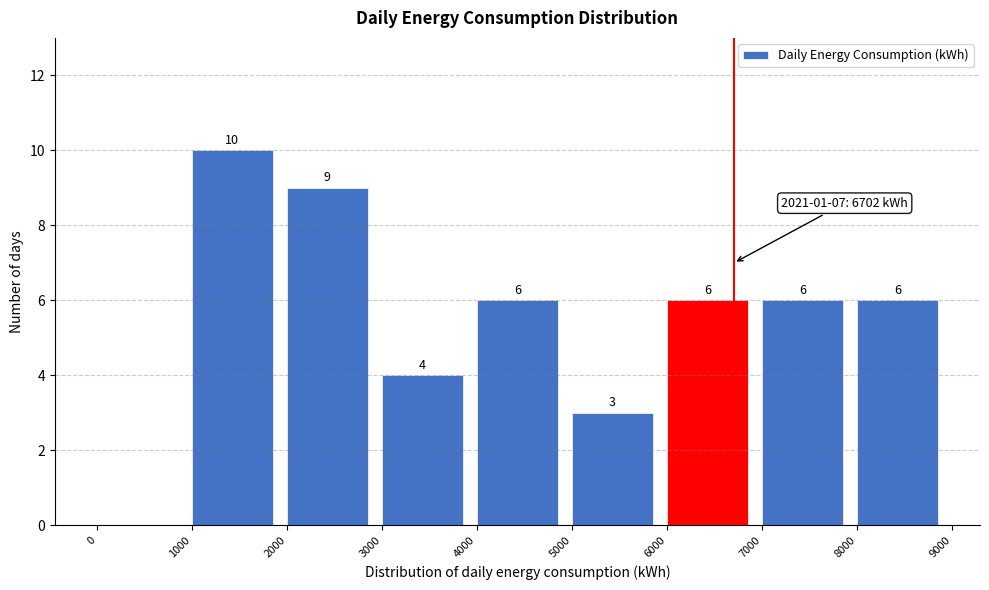

Which range on the x-axis has the tallest bar?

1000 to 2000